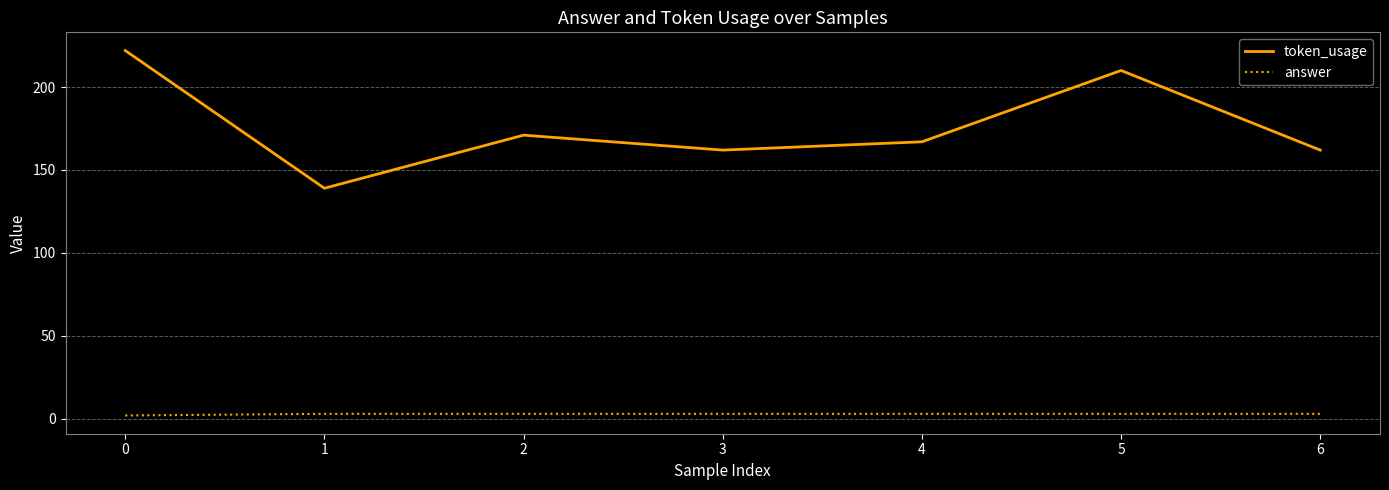

True or false: token_usage and answer cross at least once.

False